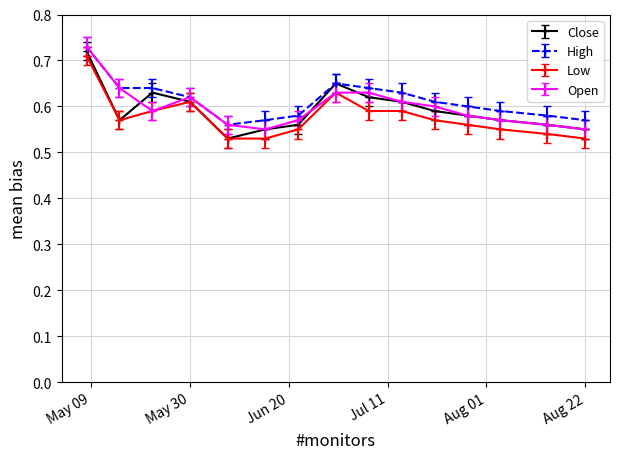

Count the Open values in the range 0 to 1.

15